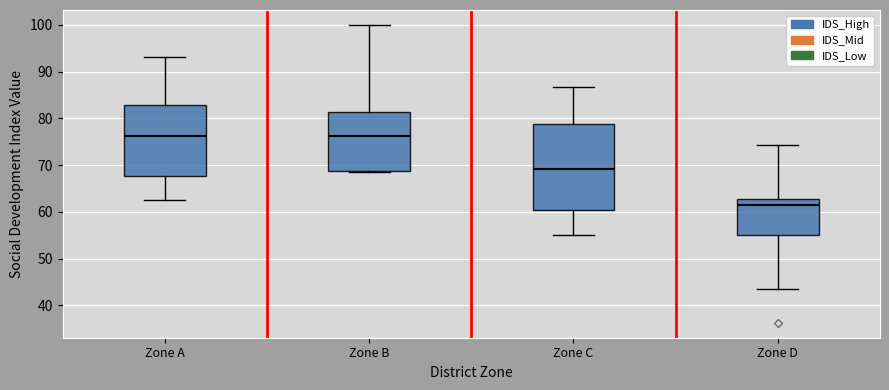

Where does the upper whisker of the box for Zone A end on the y-axis? The values are not printed on the chart, so give them approximately, as read against the axis.

93